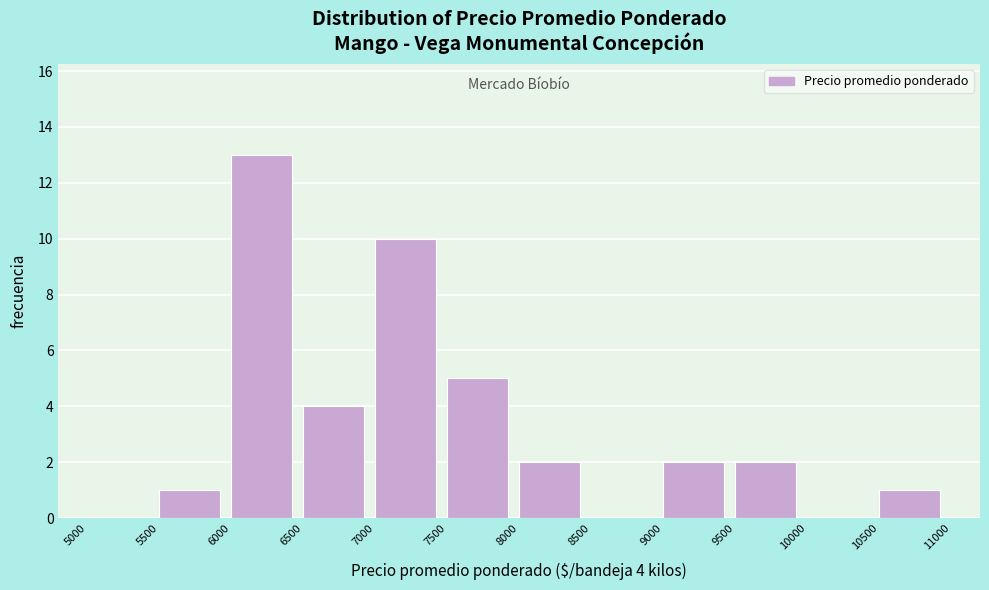

Which range on the x-axis has the tallest bar?

6000 to 6500